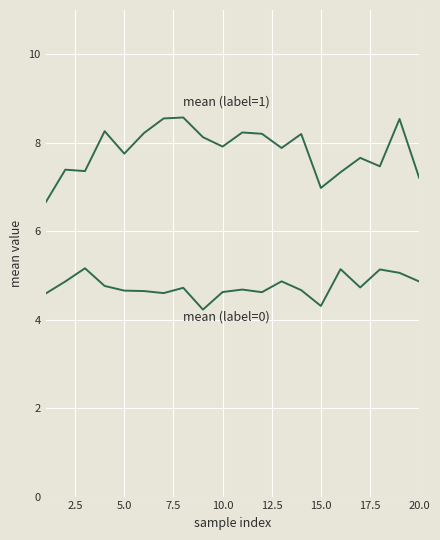

How many lines are shown in the chart?

2